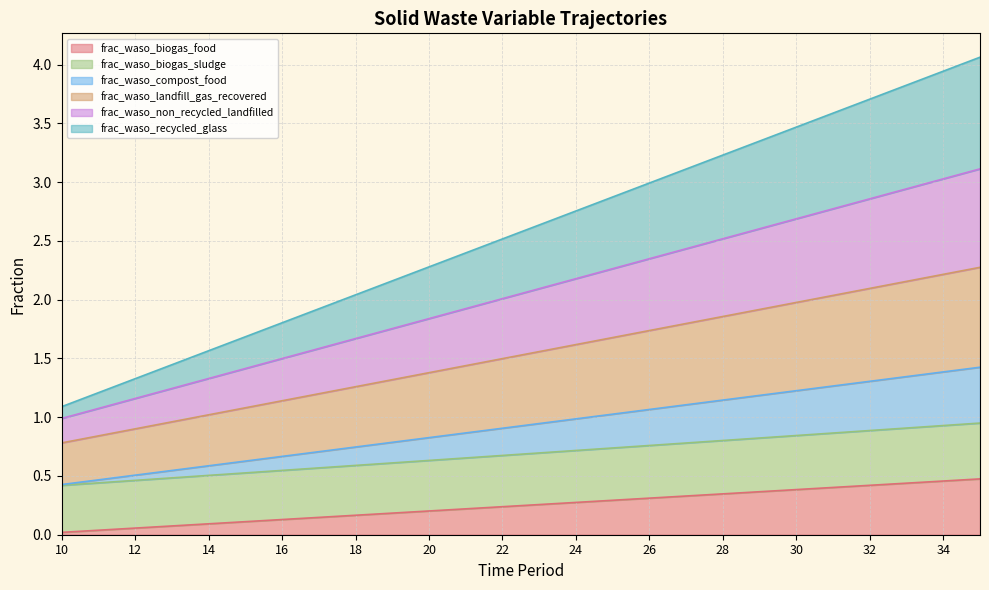

True or false: frac_waso_recycled_glass and frac_waso_biogas_food intersect in this chart.

False